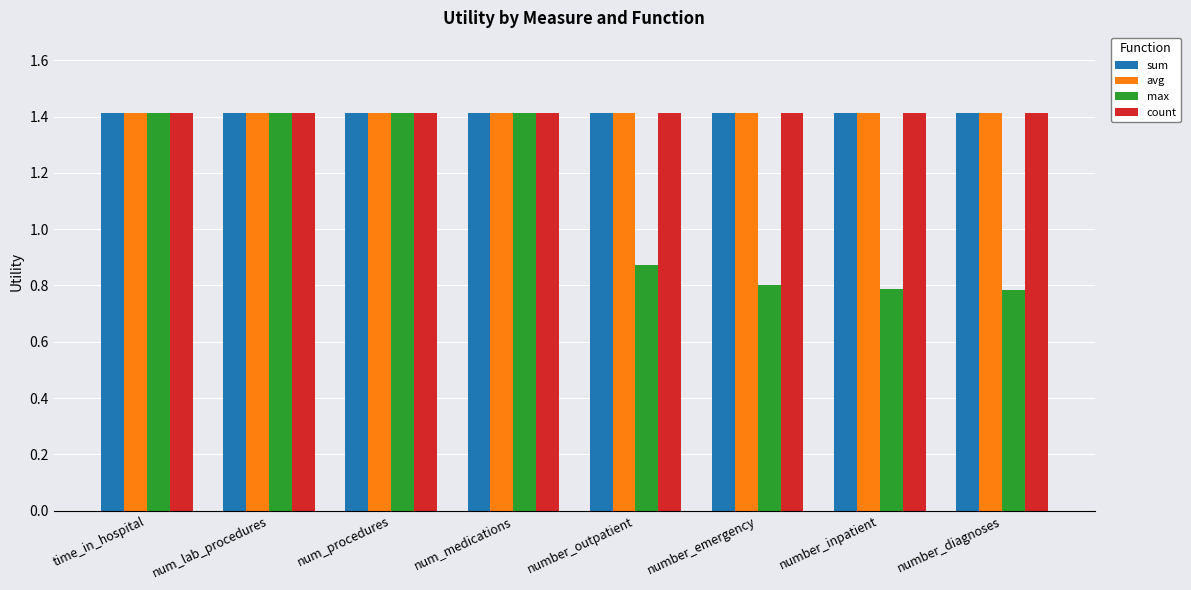

True or false: max has a value of 1.0 at num_medications.

False